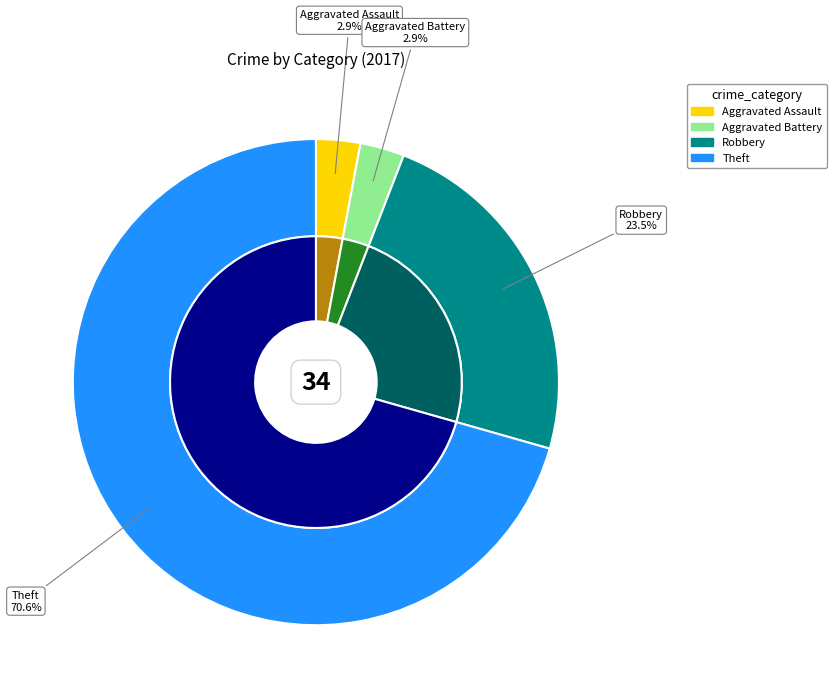

True or false: Theft accounts for 71% of the total.

True